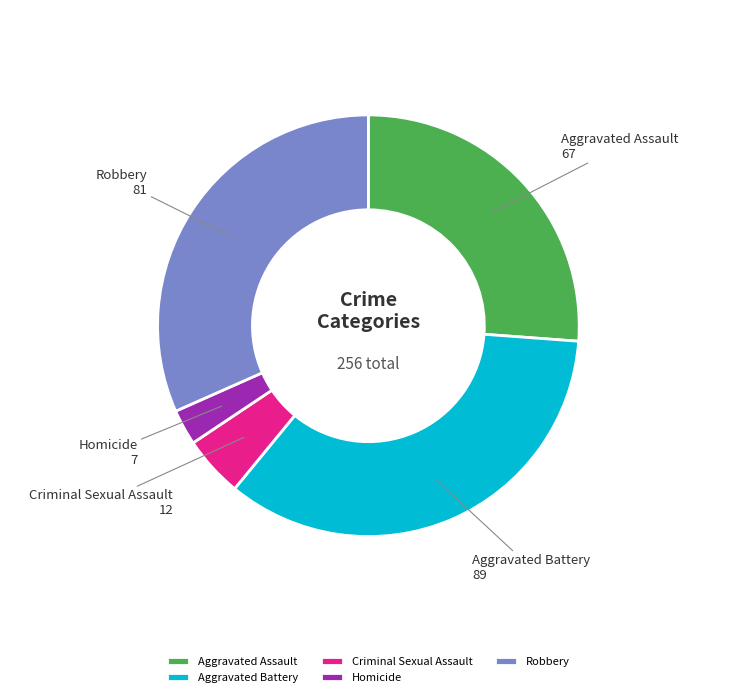

Is it true that Aggravated Assault is 36% of the pie?

False